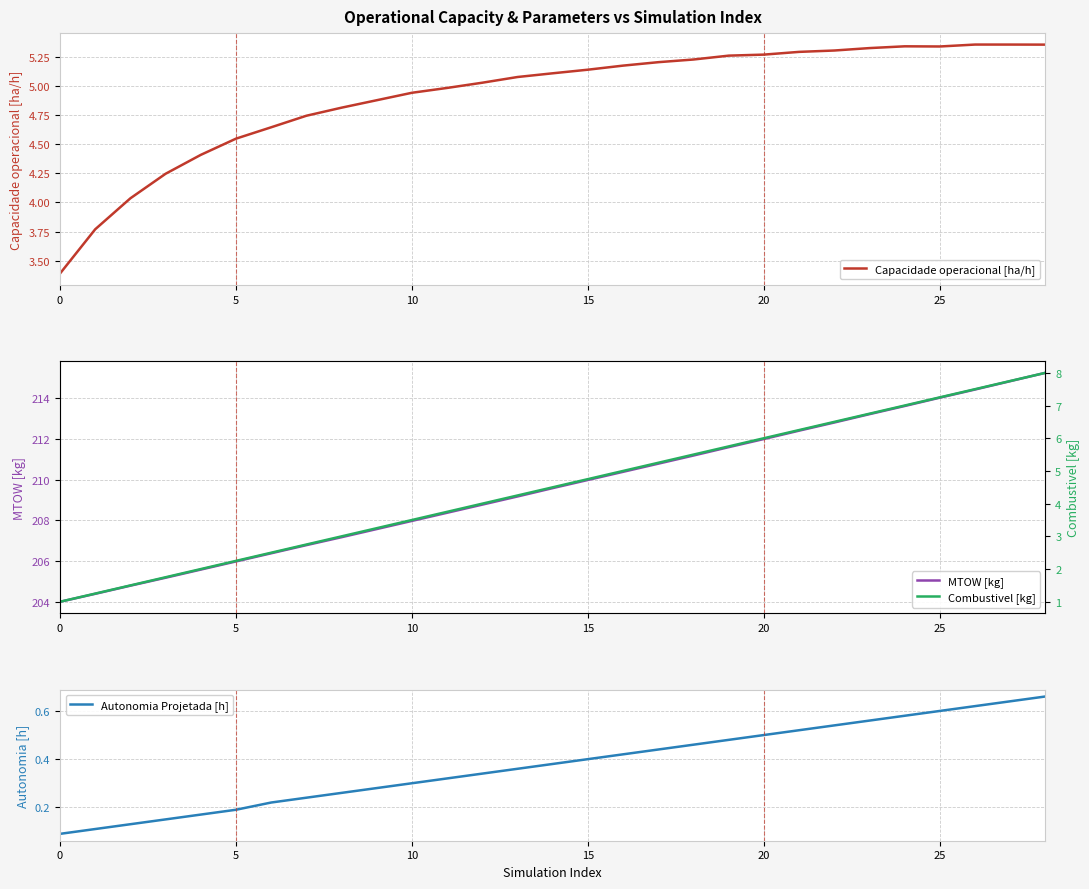

Reading left to right, extract all data points from this chart.

Capacidade operacional [ha/h]: 3.4	3.8	4.0	4.2	4.4	4.5	4.6	4.7	4.8	4.9	4.9	5.0	5.0	5.1	5.1	5.1	5.2	5.2	5.2	5.3	5.3	5.3	5.3	5.3	5.3	5.3	5.4	5.4	5.4
MTOW [kg]: 204.0	204.4	204.8	205.2	205.6	206.0	206.4	206.8	207.2	207.6	208.0	208.4	208.8	209.2	209.6	210.0	210.4	210.8	211.2	211.6	212.0	212.4	212.8	213.2	213.6	214.0	214.4	214.8	215.2
Autonomia Projetada [h]: 0.1	0.1	0.1	0.1	0.2	0.2	0.2	0.2	0.3	0.3	0.3	0.3	0.3	0.4	0.4	0.4	0.4	0.4	0.5	0.5	0.5	0.5	0.5	0.6	0.6	0.6	0.6	0.6	0.7
Combustivel [kg]: 1.0	1.2	1.5	1.8	2.0	2.2	2.5	2.8	3.0	3.2	3.5	3.8	4.0	4.2	4.5	4.8	5.0	5.2	5.5	5.8	6.0	6.2	6.5	6.8	7.0	7.2	7.5	7.8	8.0